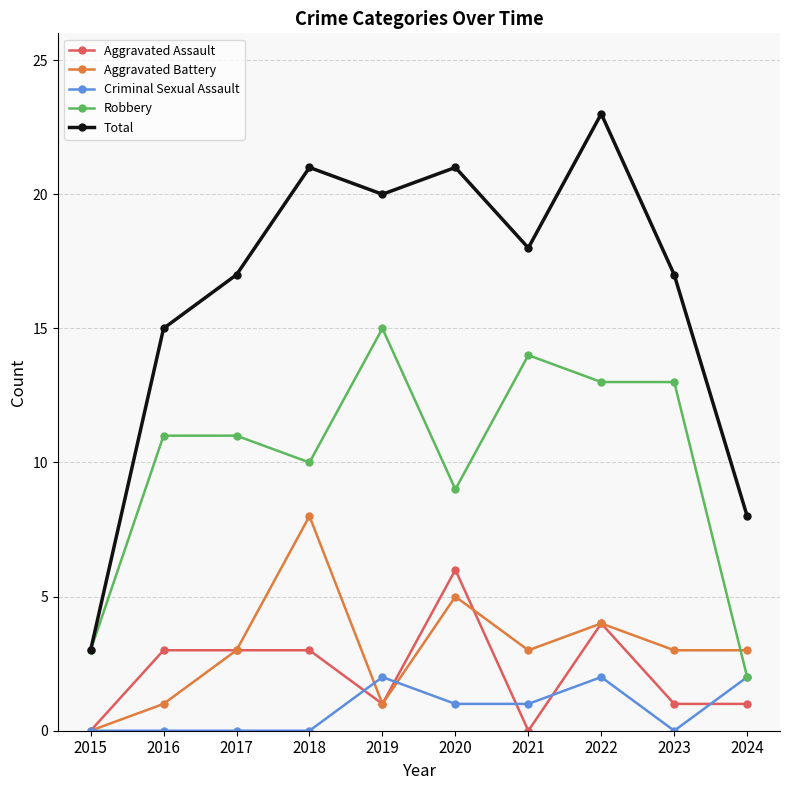

Where is the first local minimum for Robbery?

2018